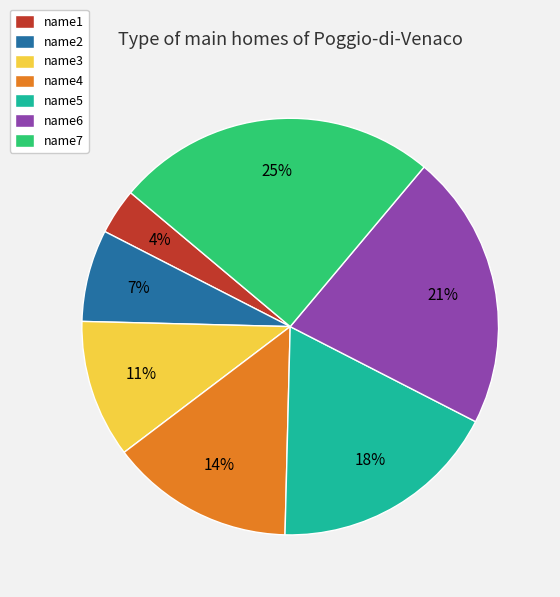

To the nearest percent, what portion does name6 represent?

21%